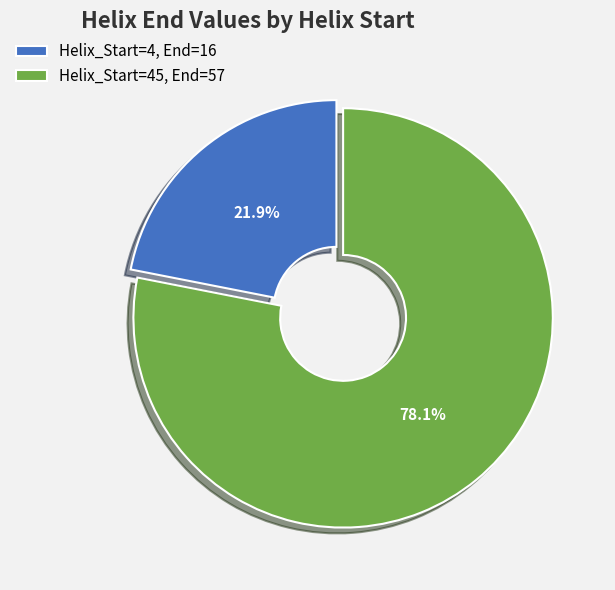

To the nearest percent, what is the difference between the largest and smallest slice percentages?

56%